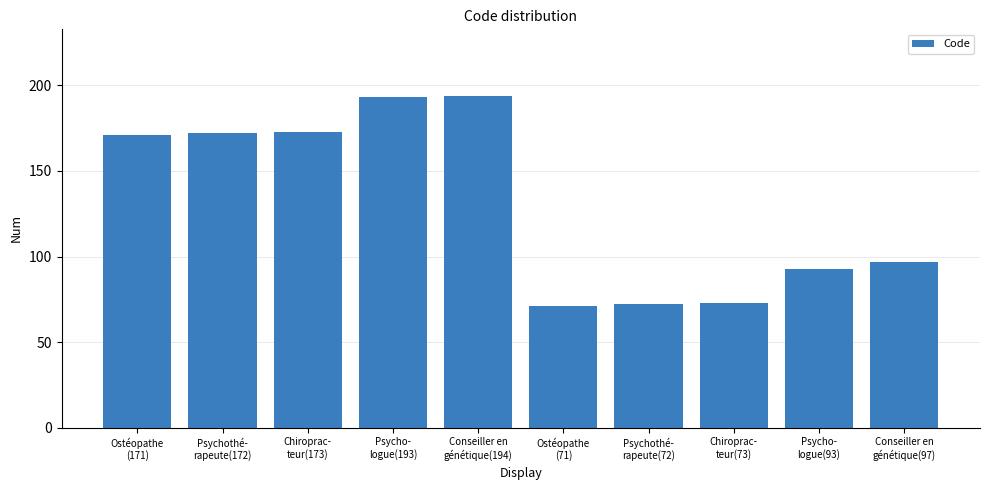

What is the sum of all values?

1309